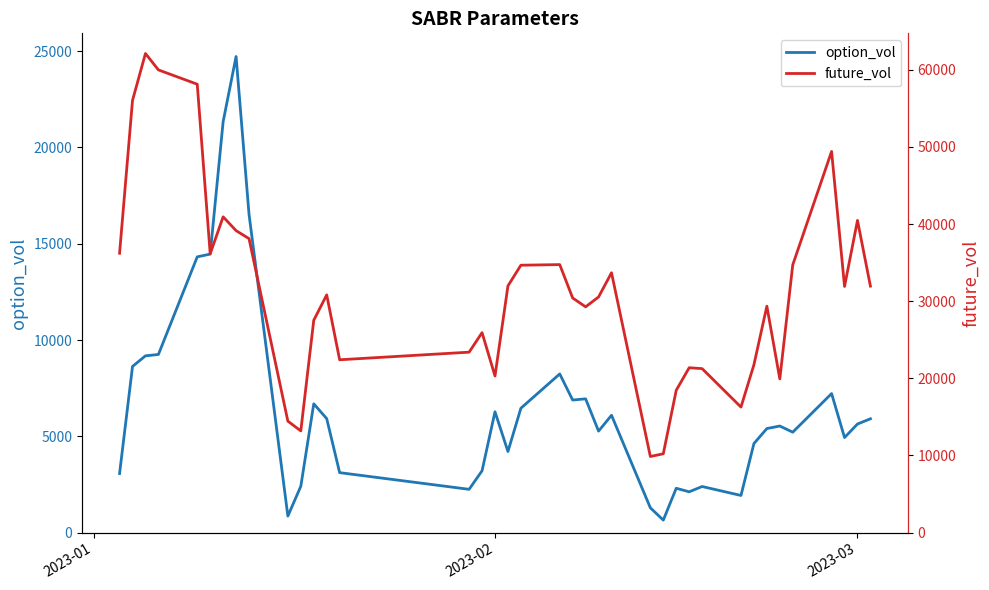

List the series in order of their peak value, lowest first.

option_vol, future_vol